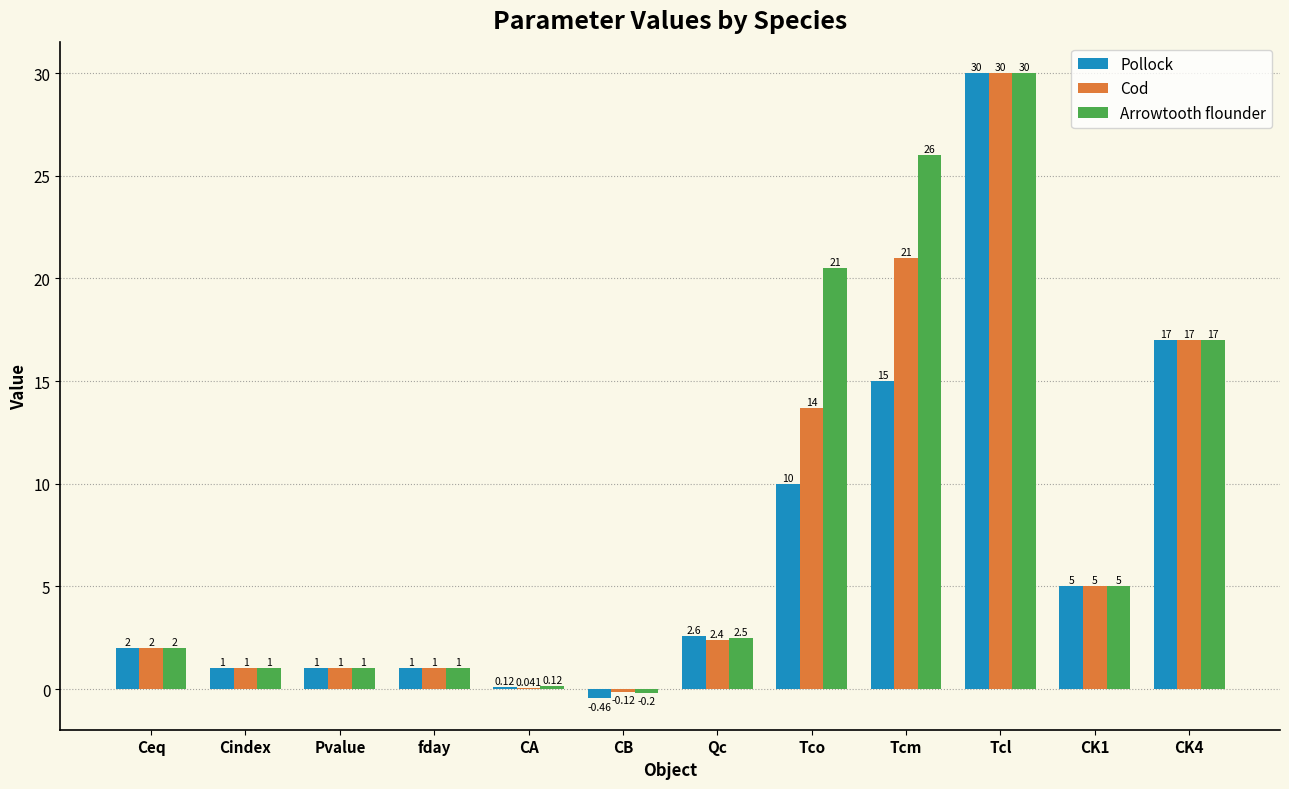

Which category has the highest value across all series?

Tcl